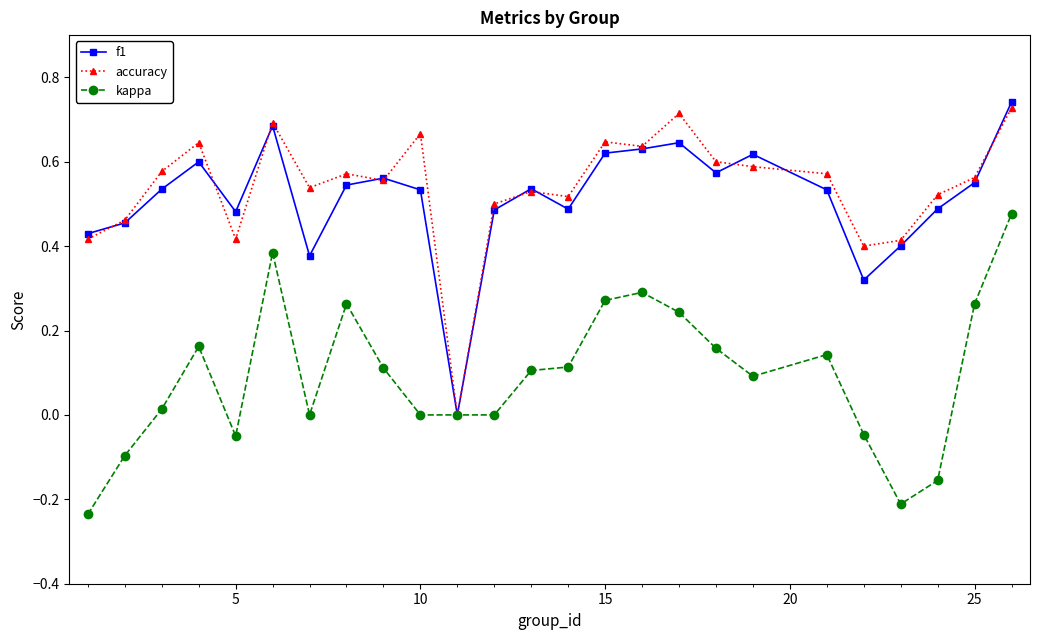

True or false: kappa has more than 2 interior local peaks.

True